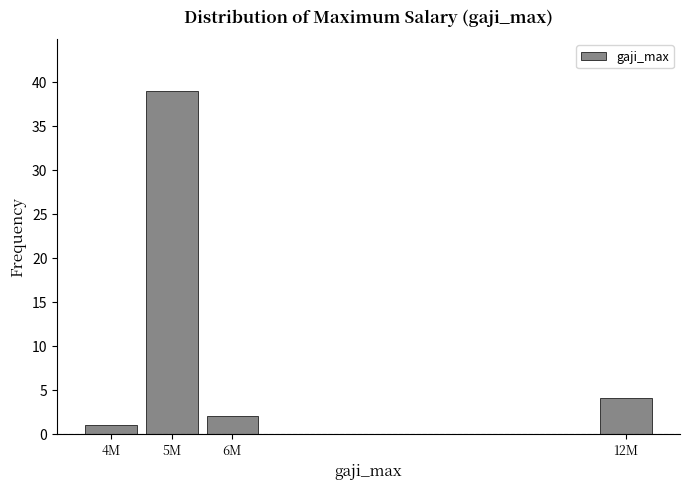

Reading left to right, transcribe all the data shown in this chart.

4M=1	5M=39	6M=2	12M=4